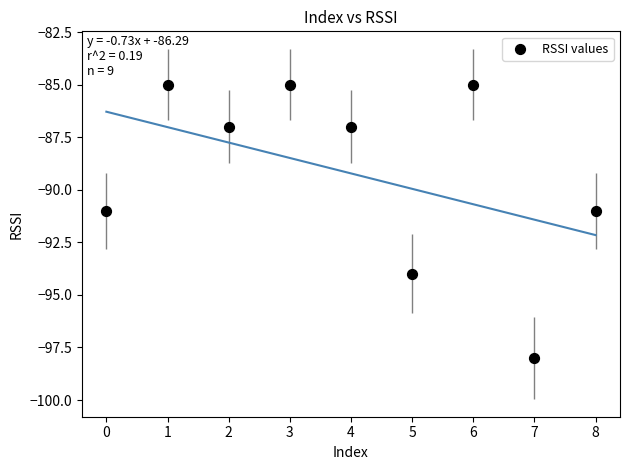

What is the average Y value?

-89